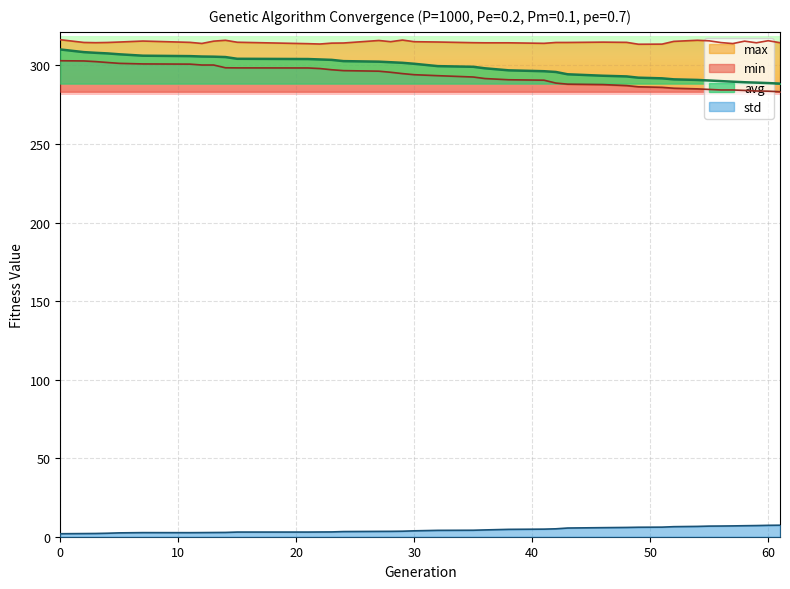

What is the sum of all avg values?

11653.3